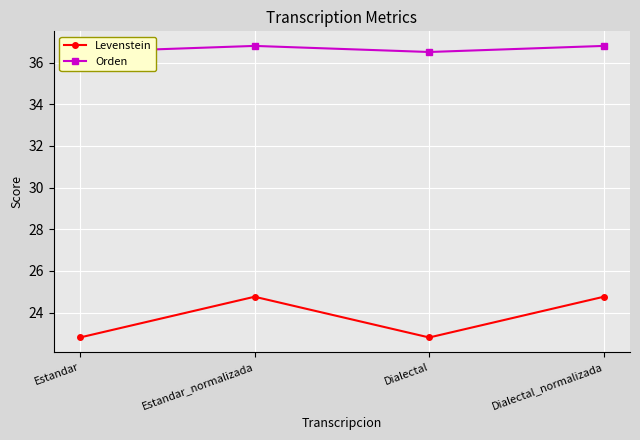

How many Levenstein values are between 22 and 24?

2